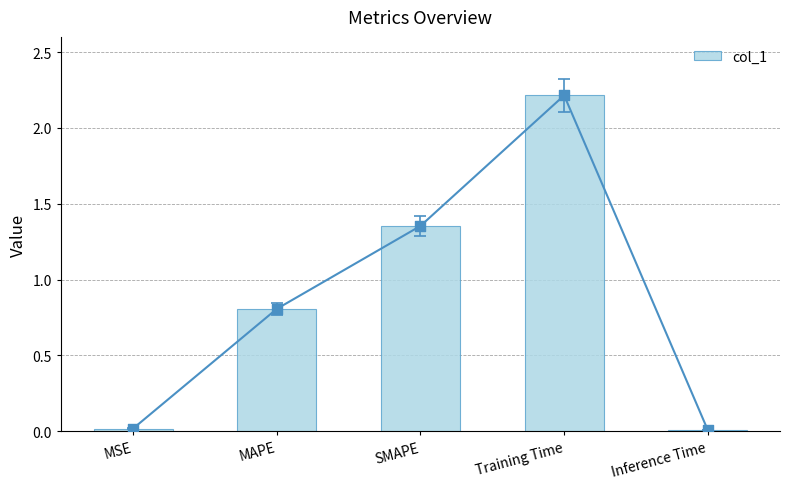

Which has a higher value, MSE or Training Time?

Training Time